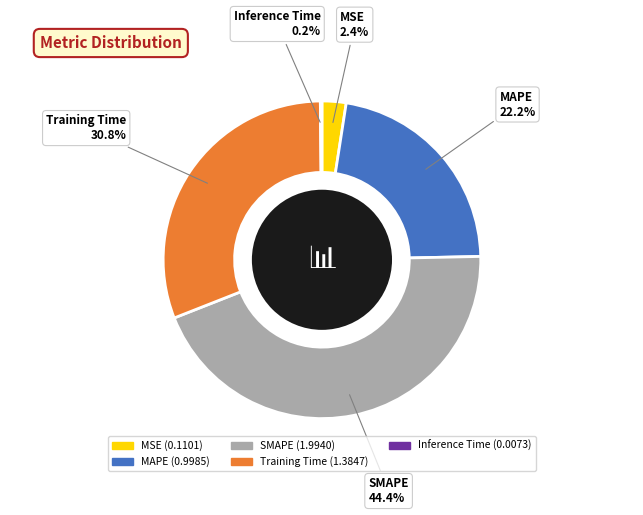

Between Training Time and MSE, which is larger?

Training Time